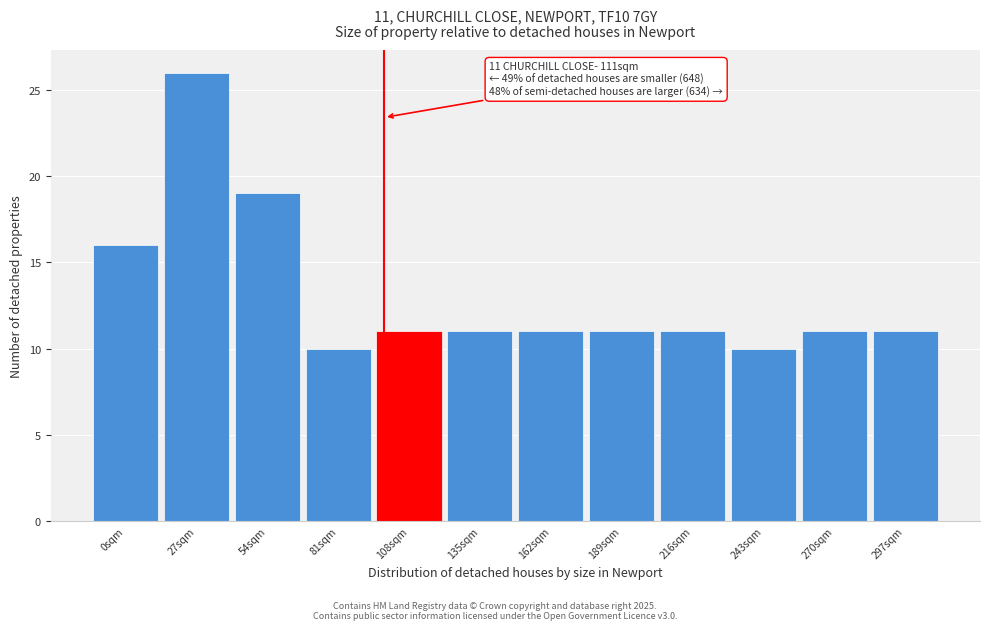

Reading left to right, list all the values displayed in this chart.

16	26	19	10	11	11	11	11	11	10	11	11